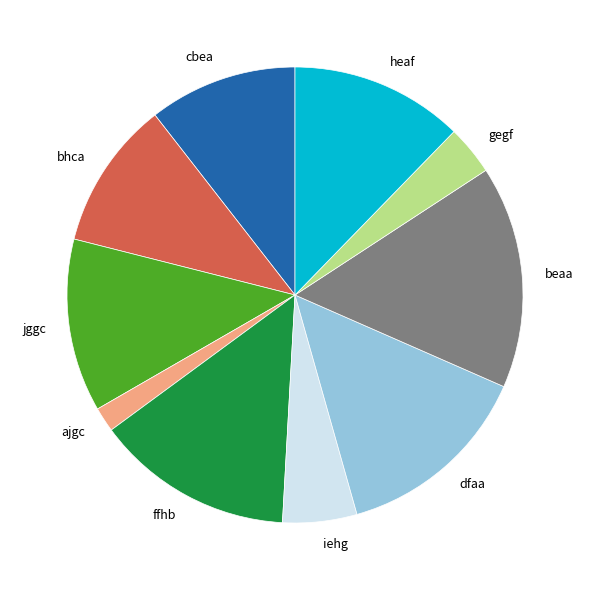

Which has a higher value, bhca or ajgc?

bhca